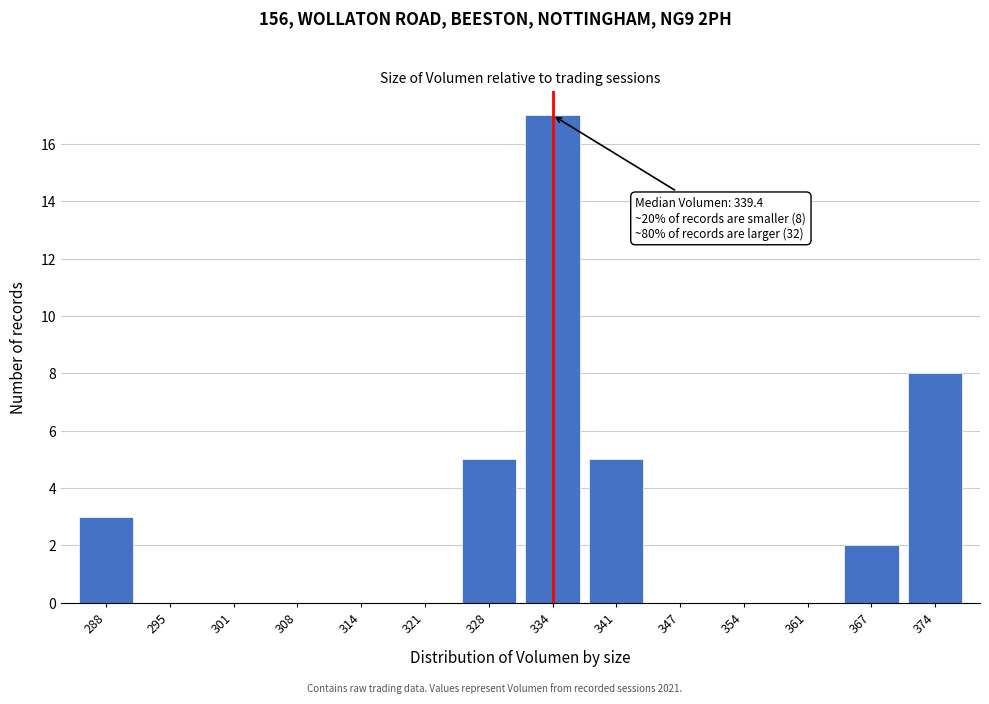

Reading right to left, what are all the values shown in this chart?

374=8	367=2	361=0	354=0	347=0	341=5	334=17	328=5	321=0	314=0	308=0	301=0	295=0	288=3